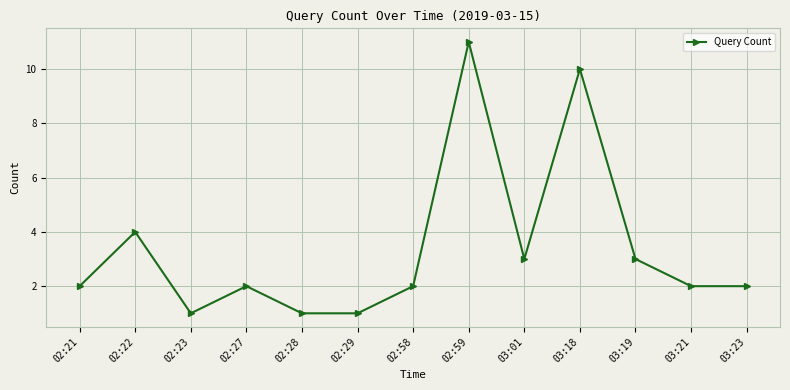

What is the average value?

3